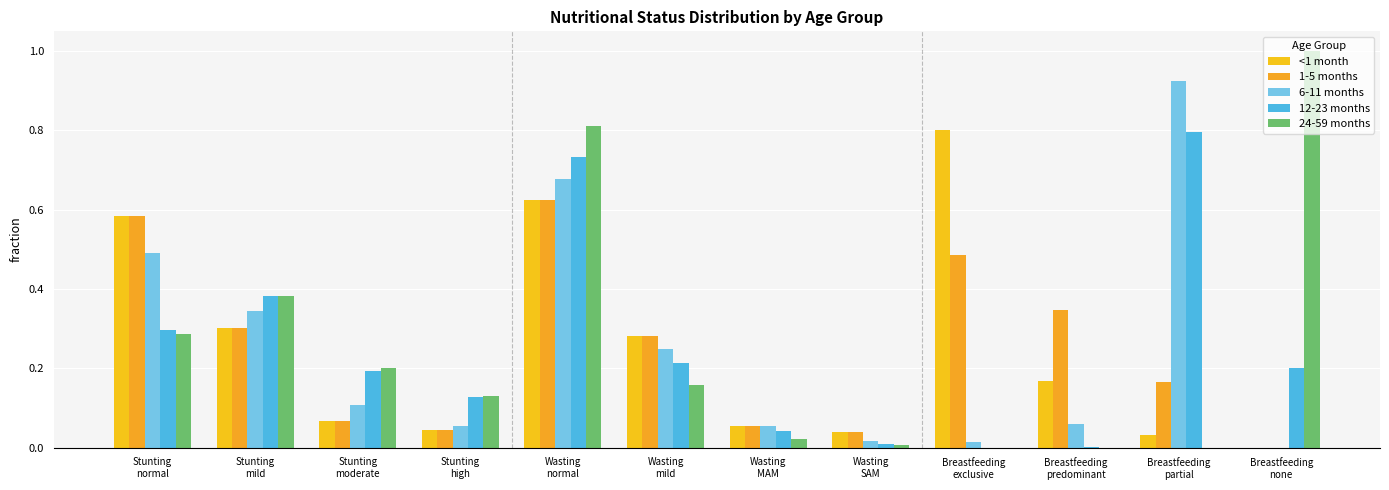

Which category has the highest value in the 1-5 months series?

Wasting
normal